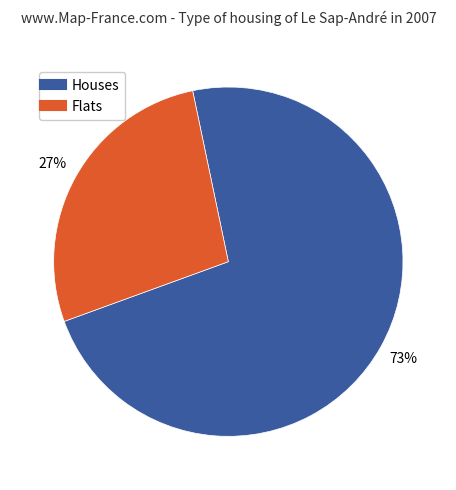

Is there any slice that represents more than half of the pie?

Yes